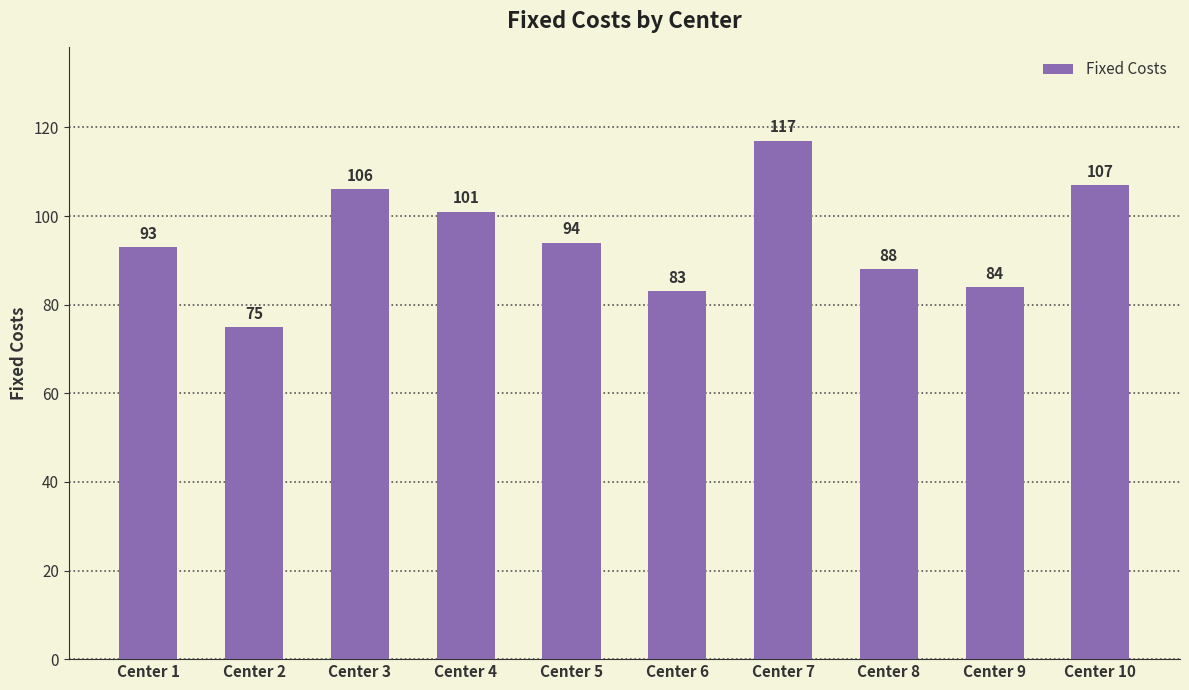

Is it true that the value at Center 3 is 185?

False